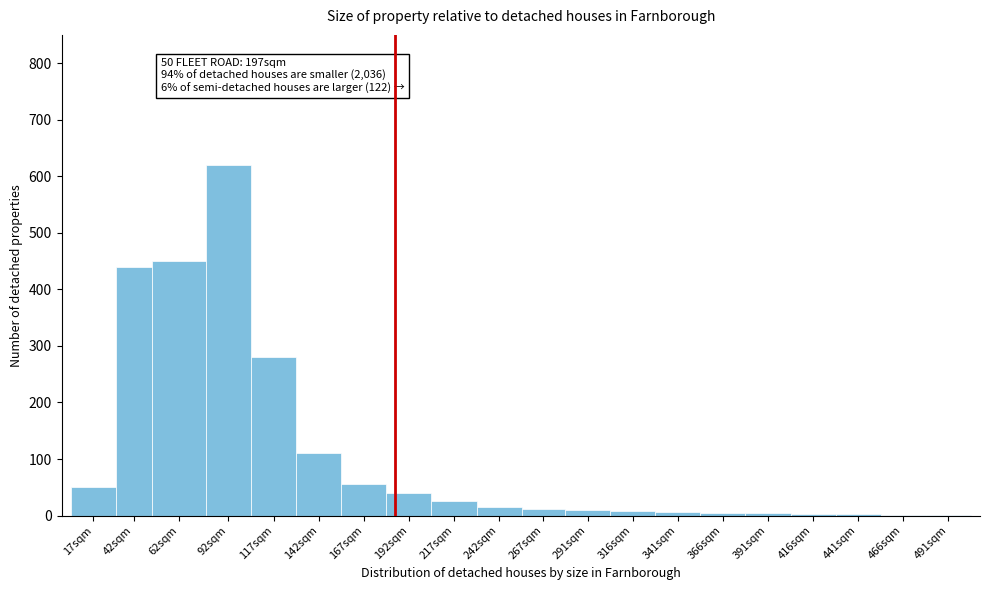

What is the sum of the values at 192sqm and 217sqm?

65